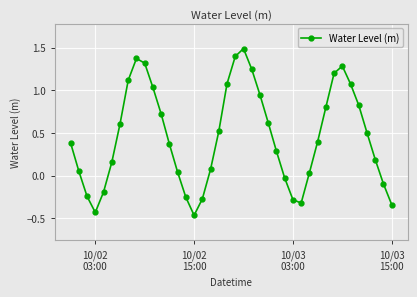

How many interior local peaks (higher than both neighbors) does the data have?

3